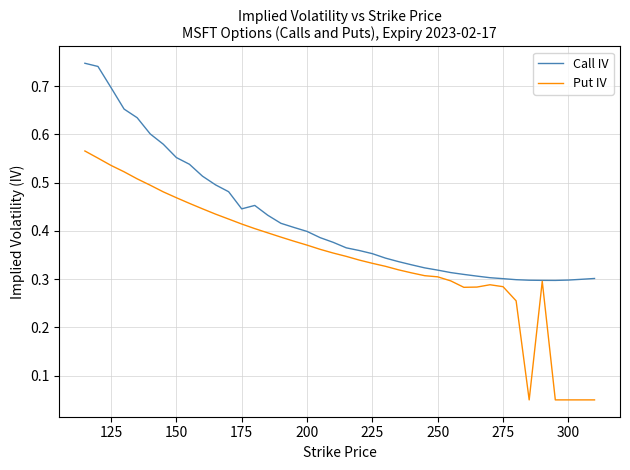

List the series in order of their overall mean, lowest first.

Put IV, Call IV